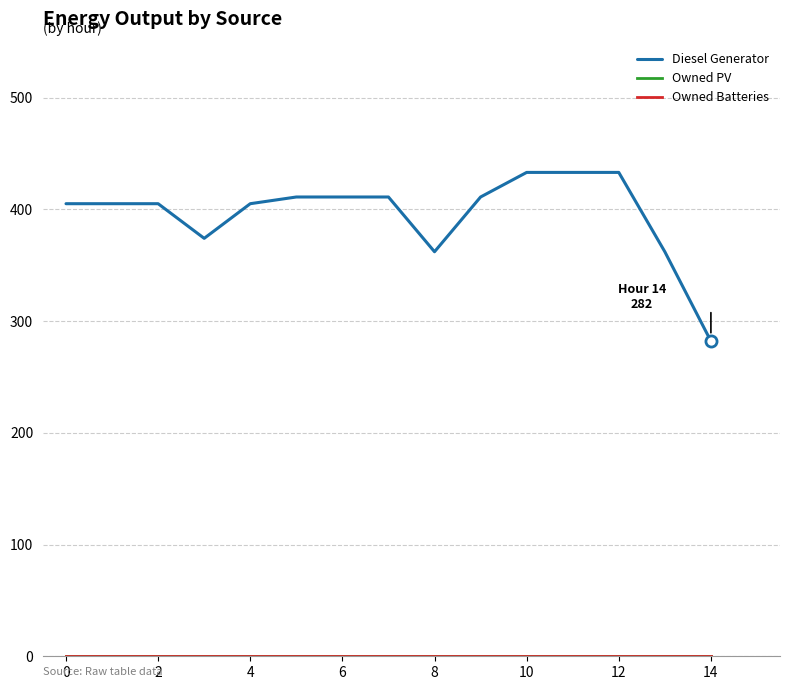

Does the chart display data point markers on the line(s)?

No